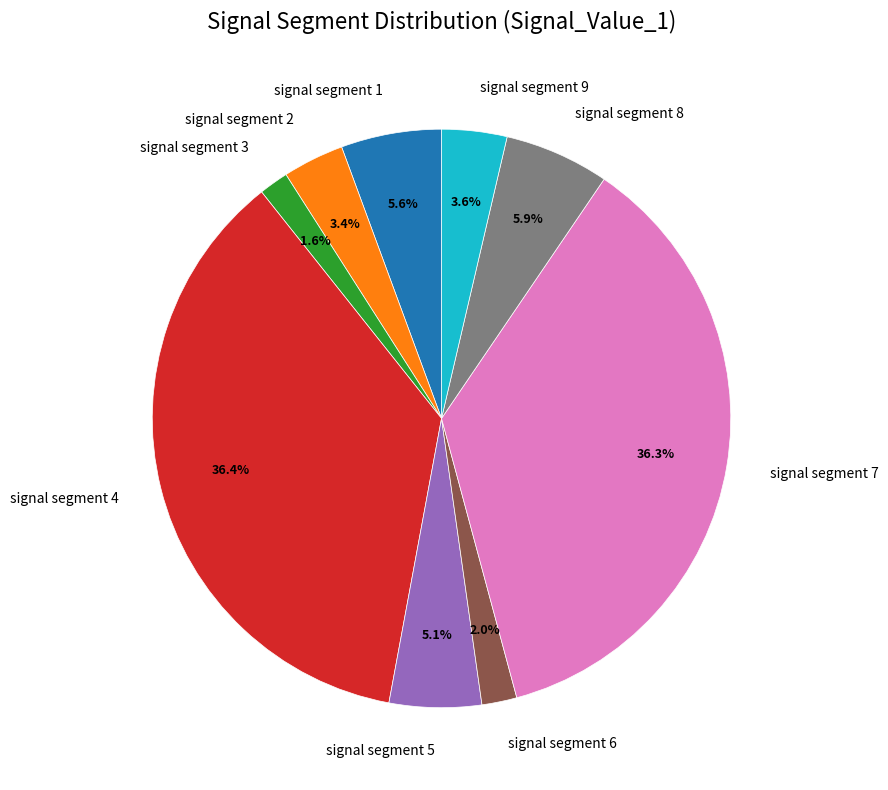

Does signal segment 1 account for over 50% of the chart?

No